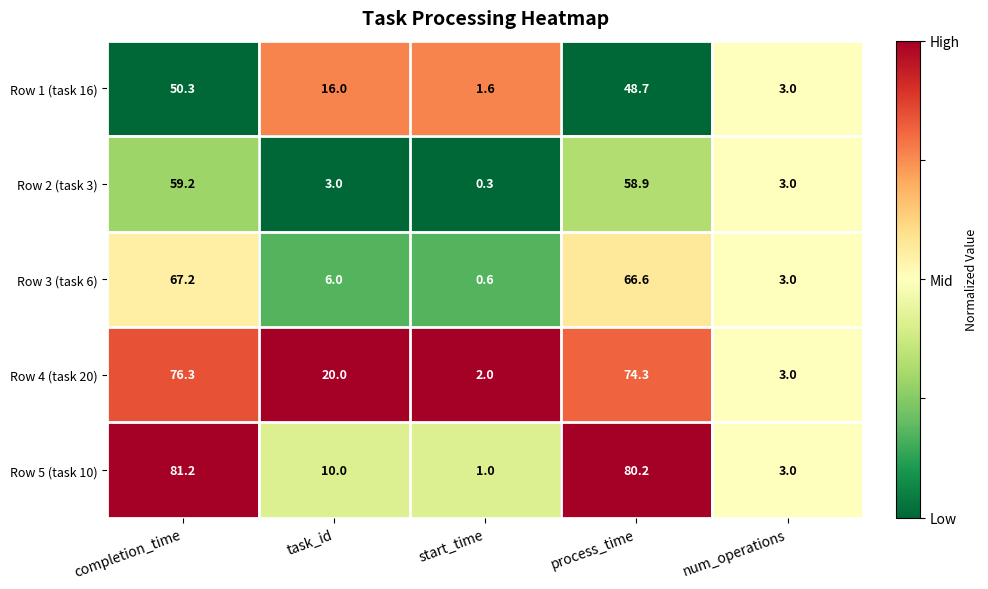

Reading left to right, transcribe all the data shown in this chart.

Row 1 (task 16): completion_time=50.3	task_id=16.0	start_time=1.6	process_time=48.7	num_operations=3.0
Row 2 (task 3): completion_time=59.2	task_id=3.0	start_time=0.3	process_time=58.9	num_operations=3.0
Row 3 (task 6): completion_time=67.2	task_id=6.0	start_time=0.6	process_time=66.6	num_operations=3.0
Row 4 (task 20): completion_time=76.3	task_id=20.0	start_time=2.0	process_time=74.3	num_operations=3.0
Row 5 (task 10): completion_time=81.2	task_id=10.0	start_time=1.0	process_time=80.2	num_operations=3.0